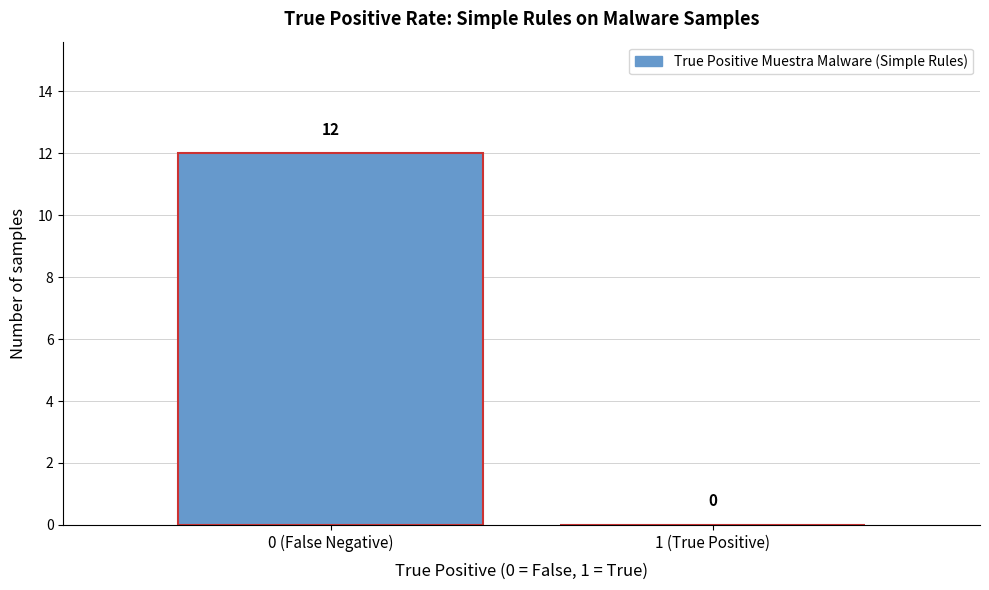

Reading left to right, what are all the values shown in this chart?

0 (False Negative)=12	1 (True Positive)=0